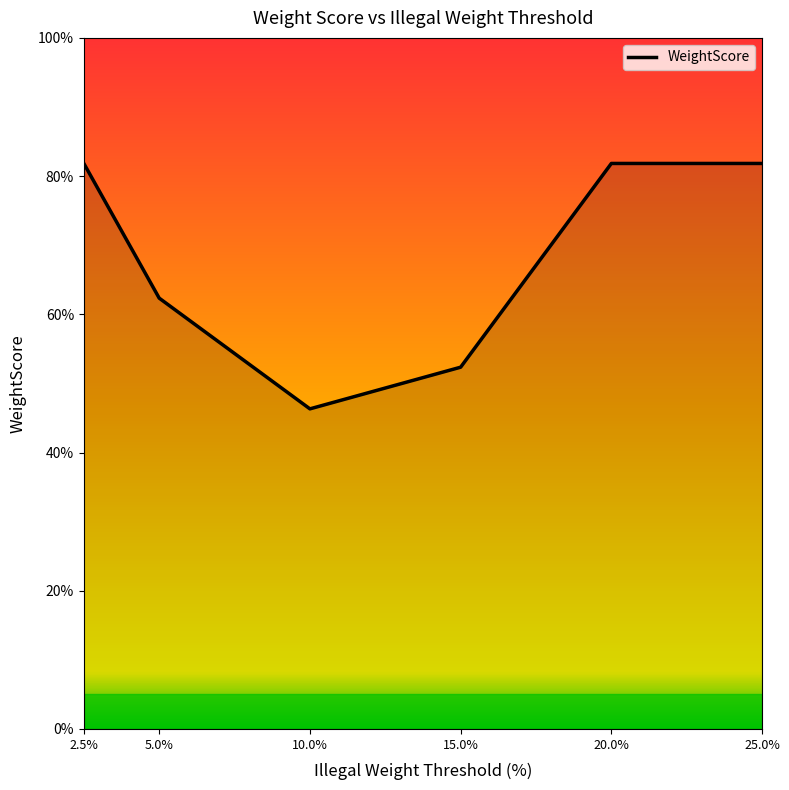

Reading right to left, extract all data points from this chart.

0.8	0.8	0.5	0.5	0.6	0.8